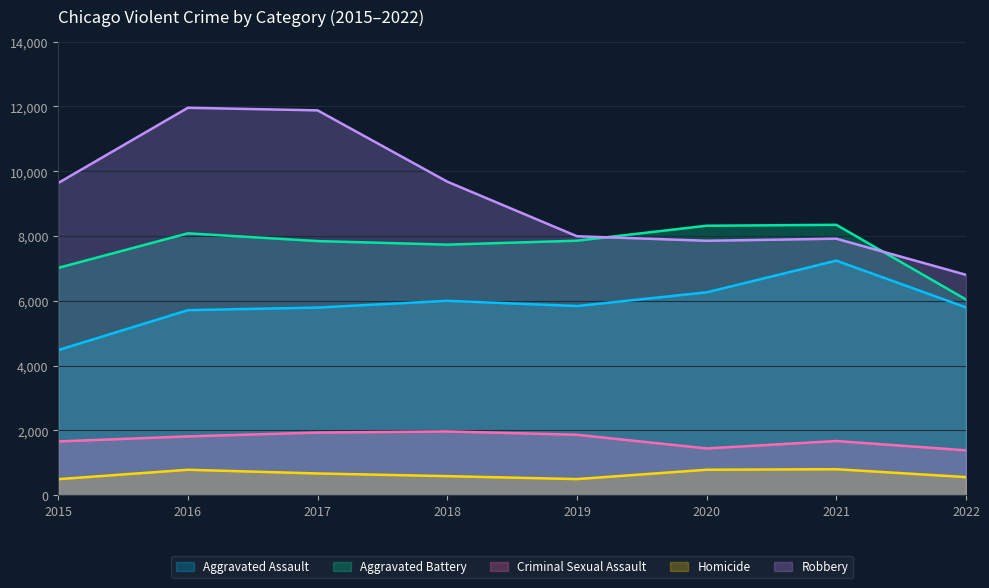

What is the sum of the Homicide values at 2020 and 2017?

1459